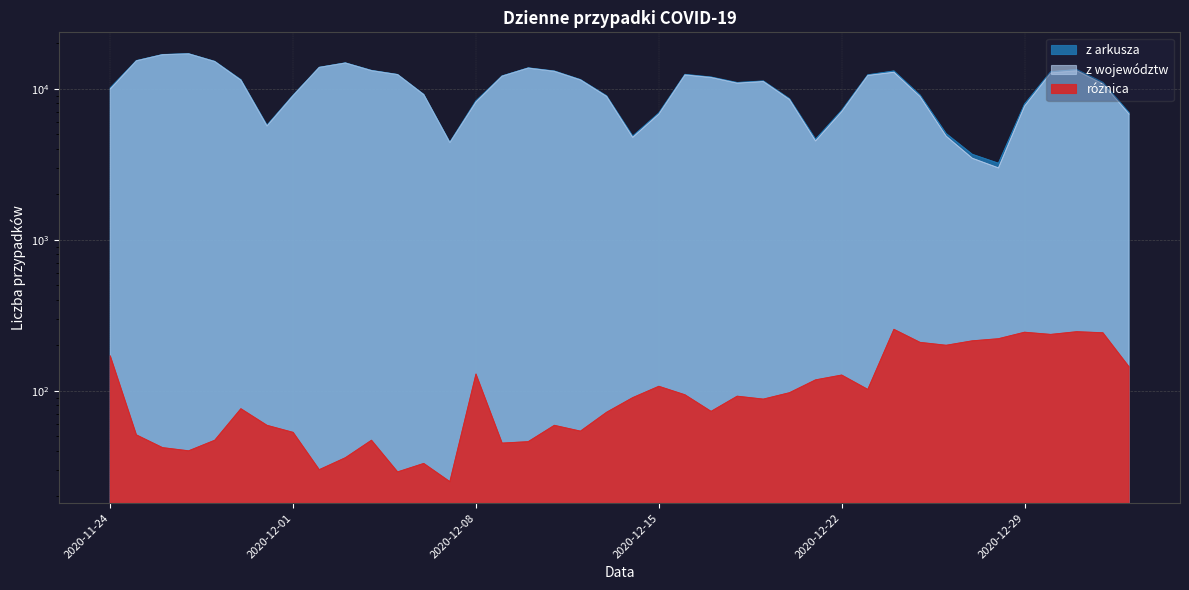

Which series has the widest spread of values?

z województw